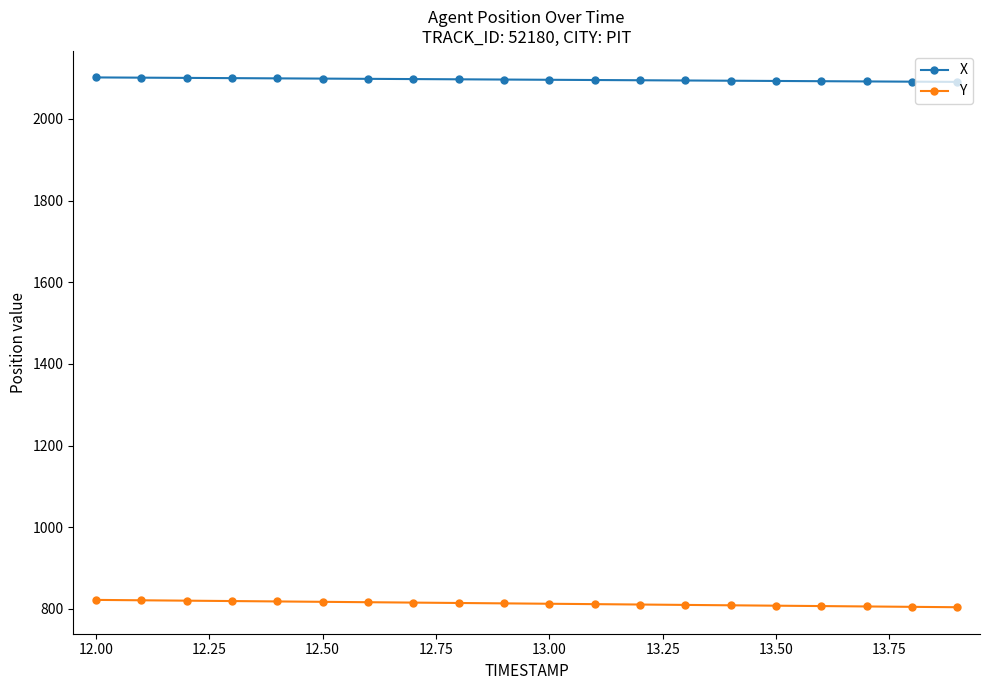

What is the average value of the X series?

2095.9